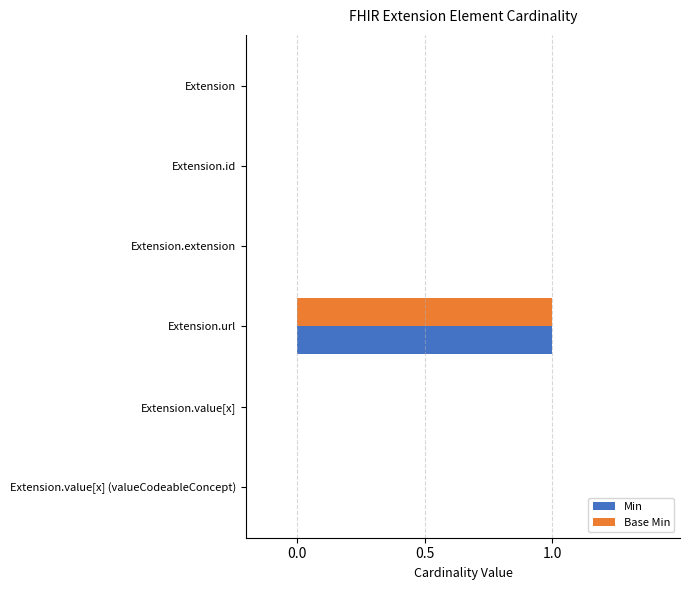

Is the value of Min at Extension.url greater than the value of Base Min at Extension.value[x]?

Yes